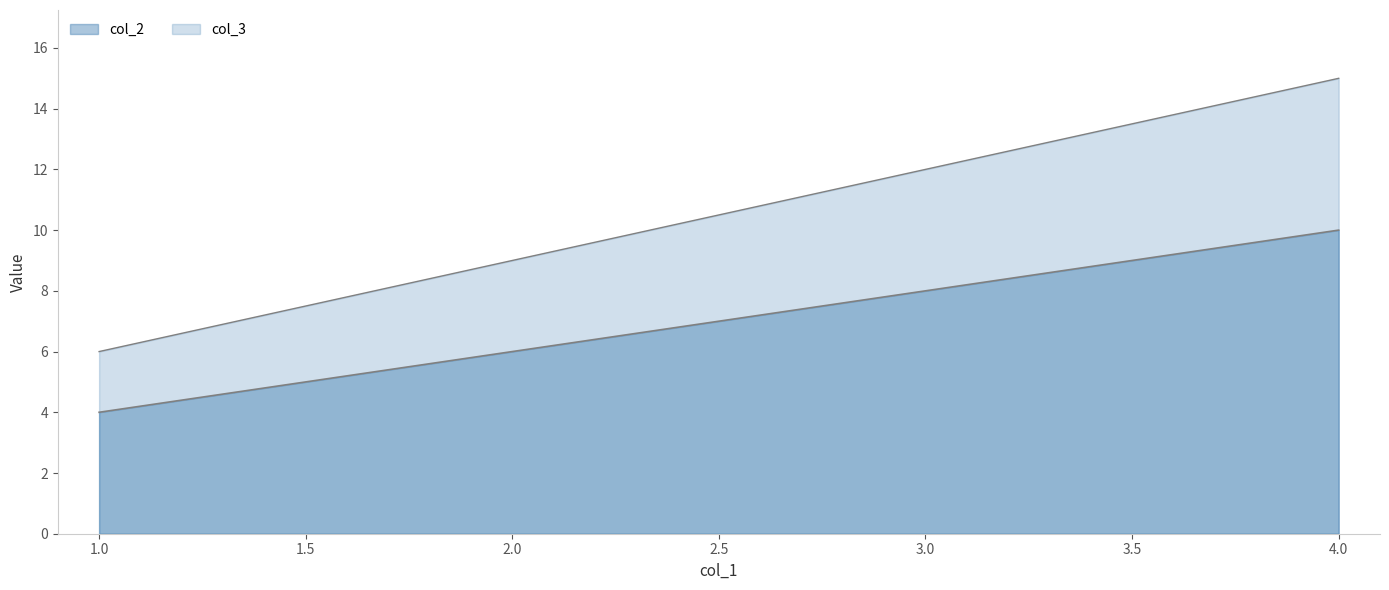

What is the average value of the col_2 series?

7